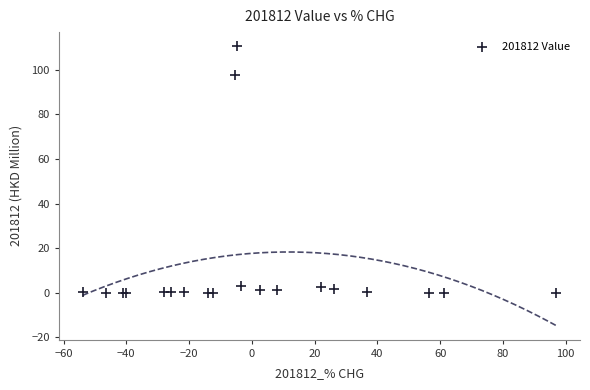

What Y value in the scatter plot is closest to 55?

97.7